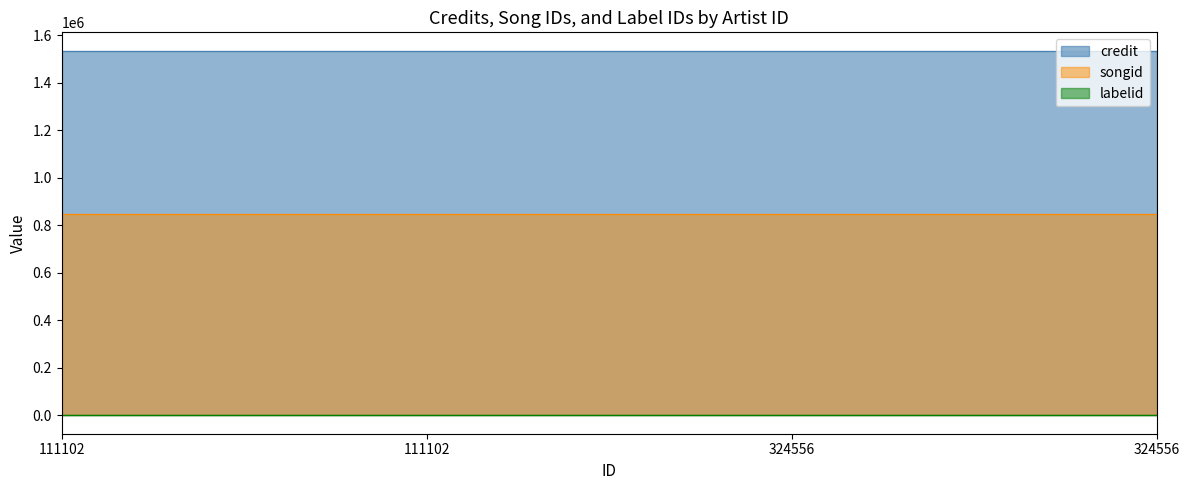

The value of songid at 111102 is 845446. True or false?

True